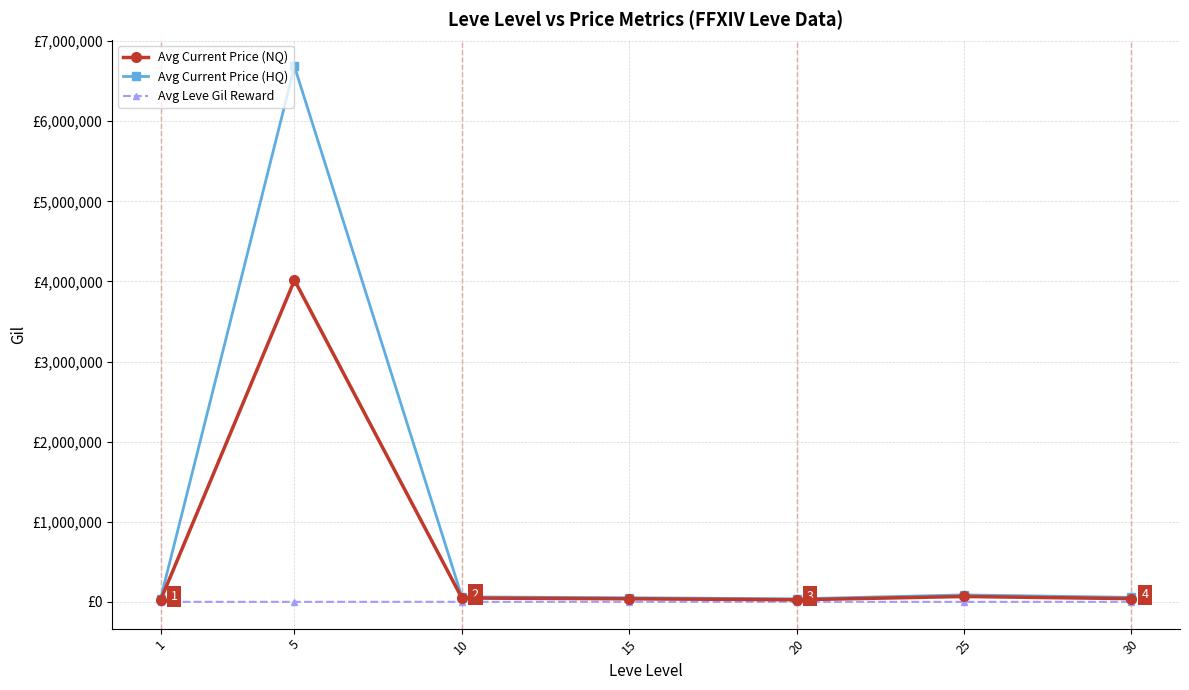

Which series has the largest total across all categories?

Avg Current Price (HQ)